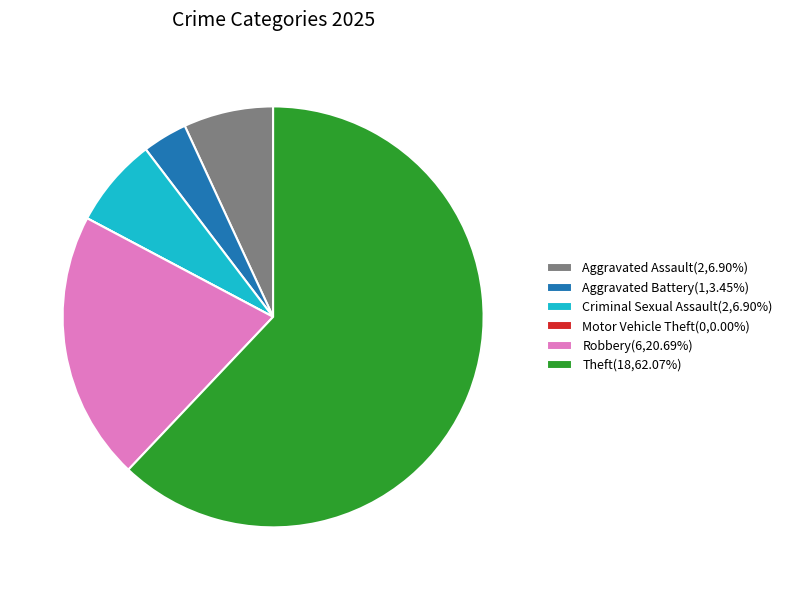

What is the ratio of the value at Aggravated Assault(2,6.90%) to the value at Robbery(6,20.69%)?

0.3